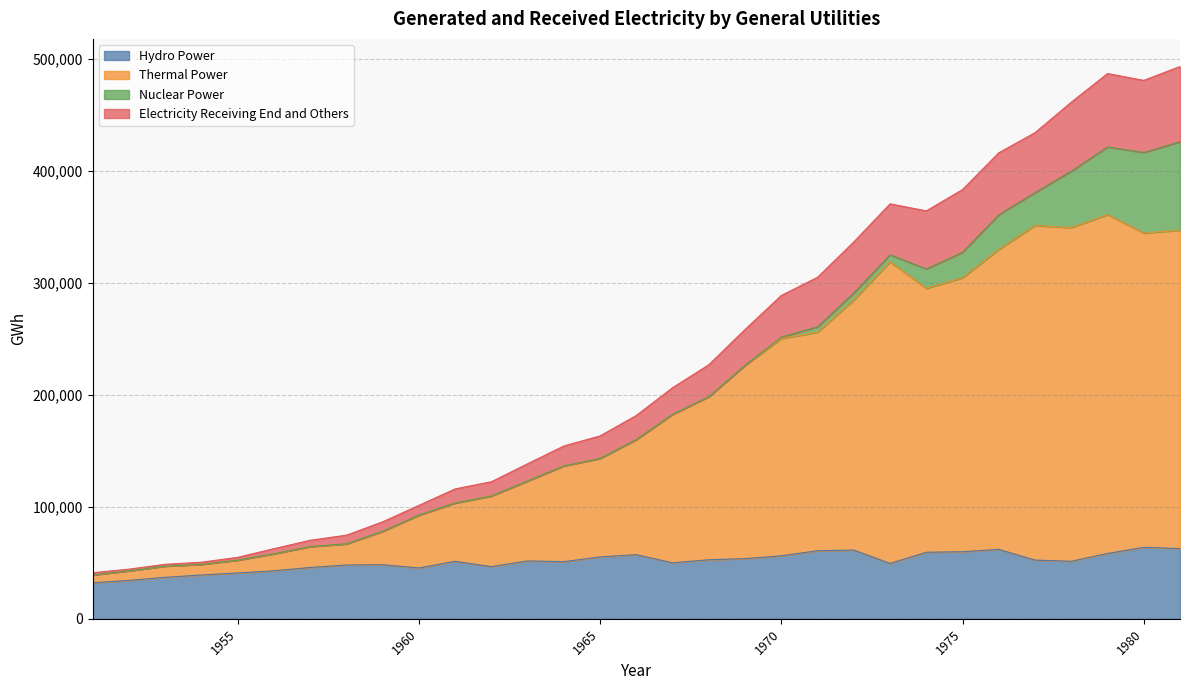

How many lines are shown in the chart?

4